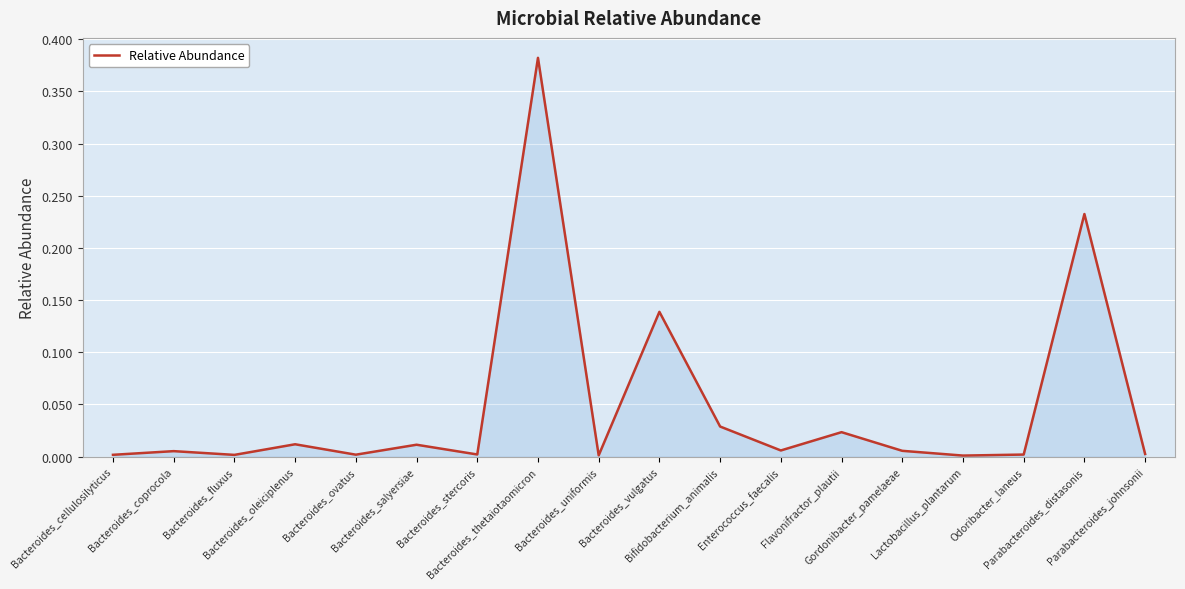

What is the difference between the second highest and second lowest values?

0.2